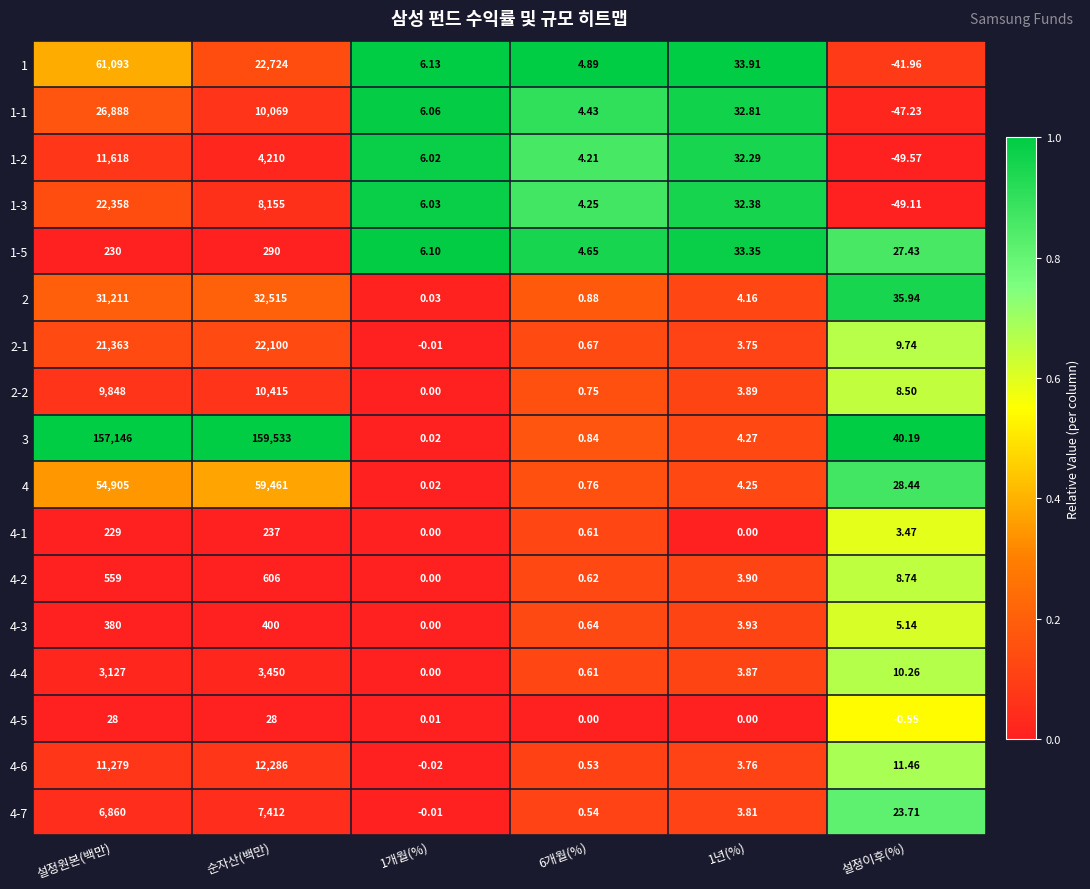

At which label does 1-3 reach its minimum?

설정이후(%)